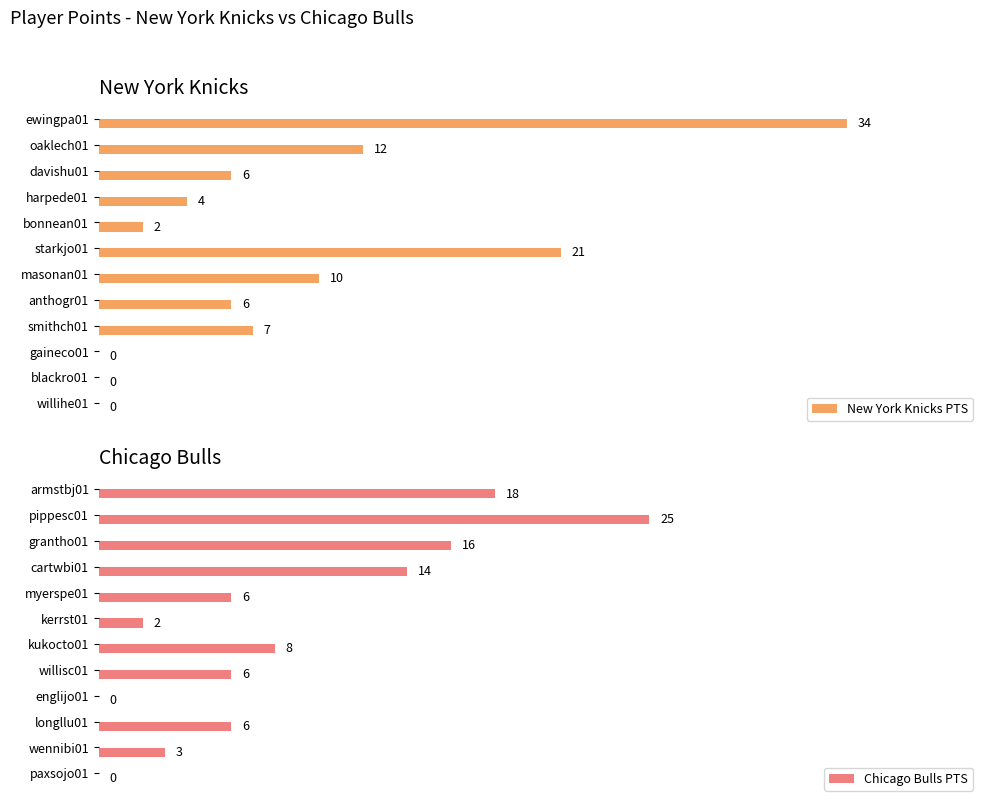

At which label is Chicago Bulls PTS closest to 12?

cartwbi01